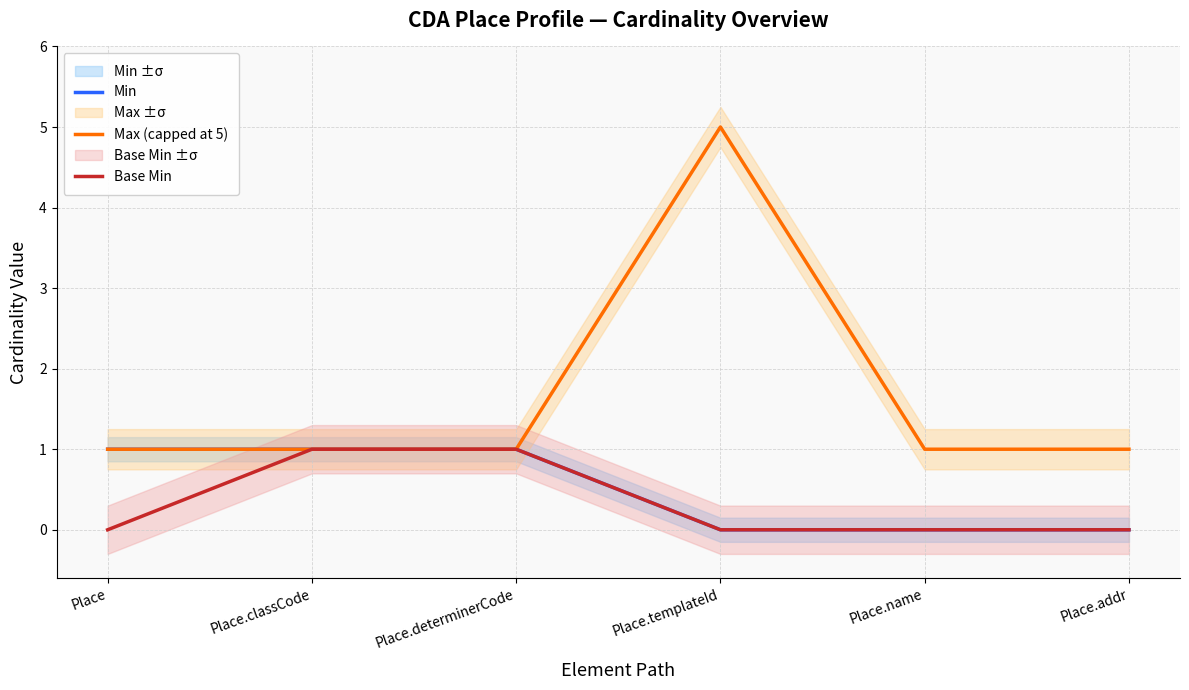

The value of Max (capped at 5) at Place.addr is 1. True or false?

True